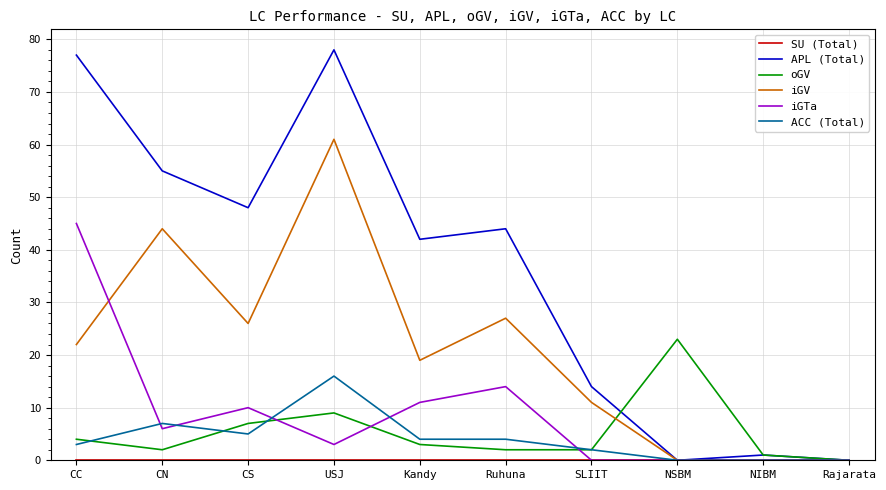

Is the value of iGTa at Kandy greater than the value of oGV at Ruhuna?

Yes